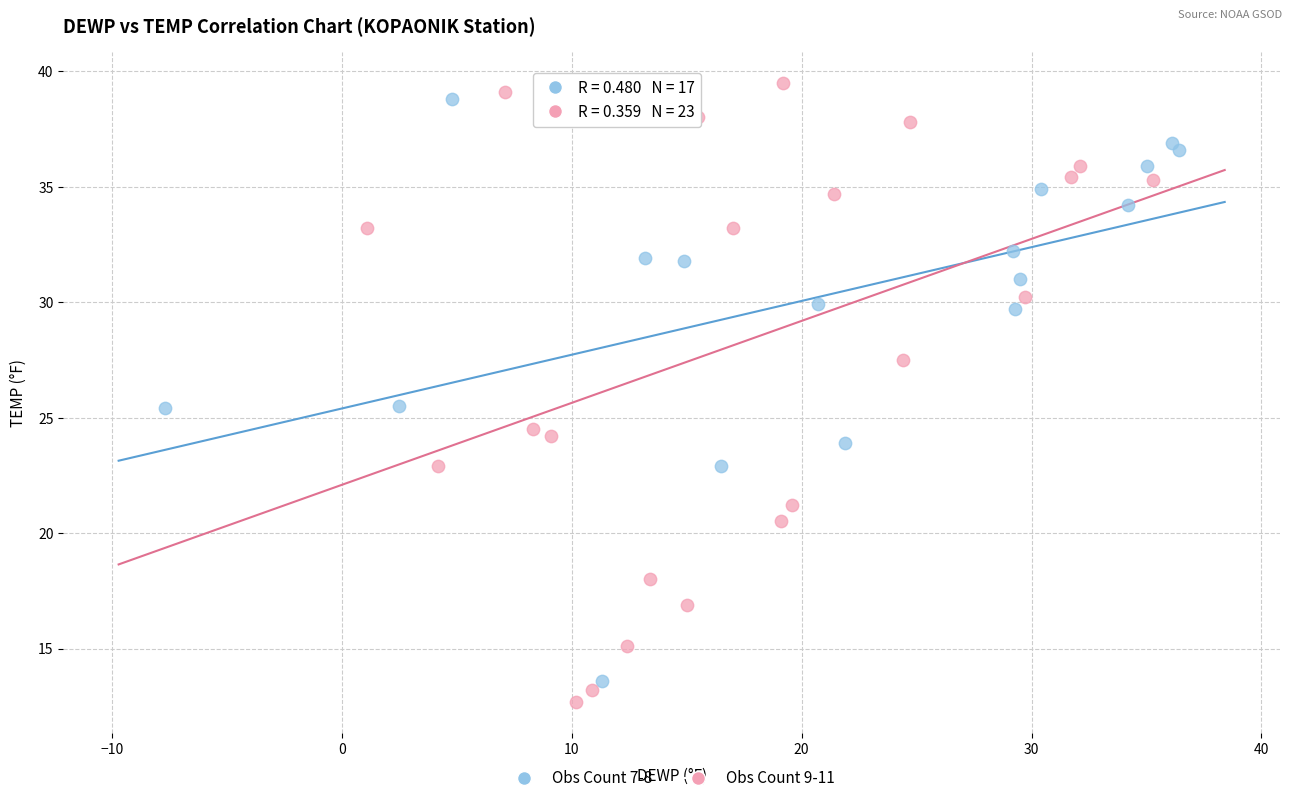

Which series contains the highest Y value?

Obs Count 9-11